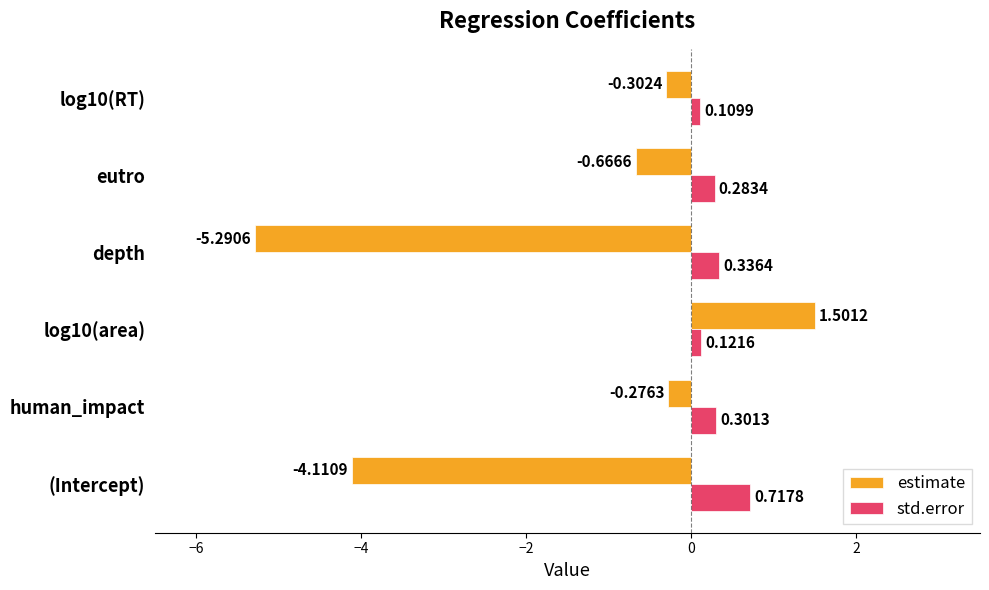

Is the value of estimate at (Intercept) greater than the value of std.error at eutro?

No